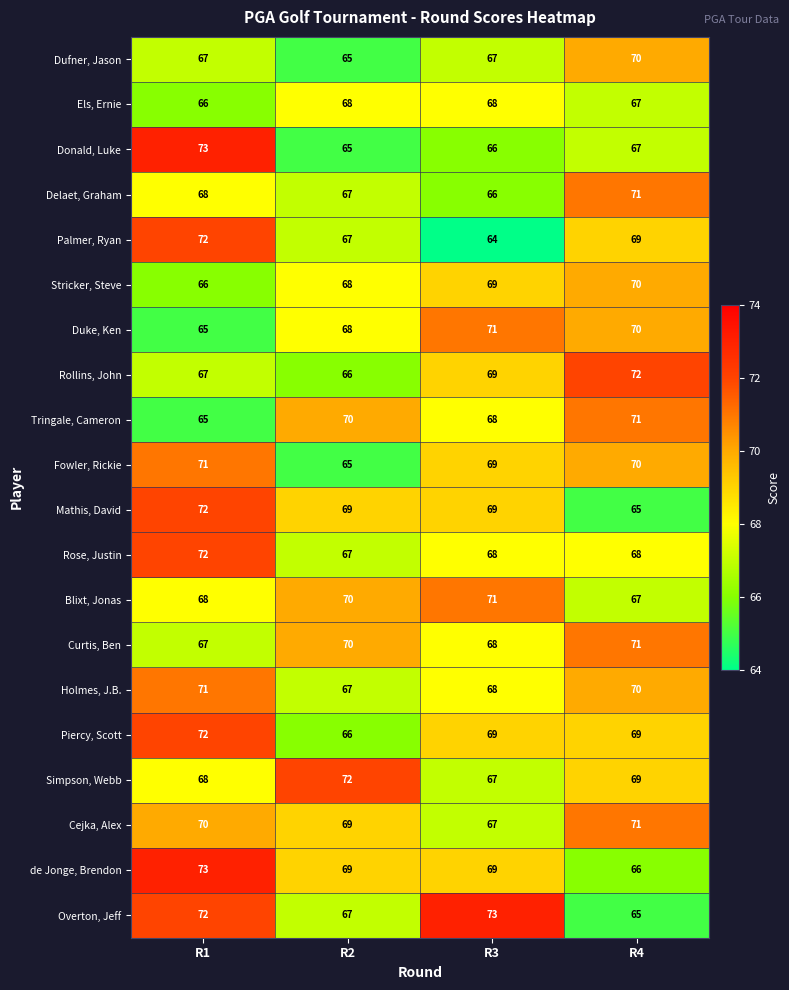

What is the total value across all series at R1?

1385